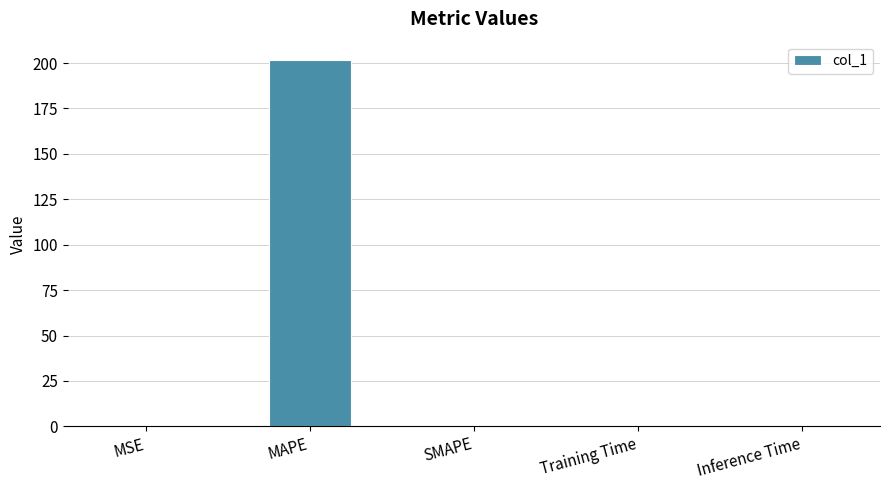

What is the sum of all values?

202.8